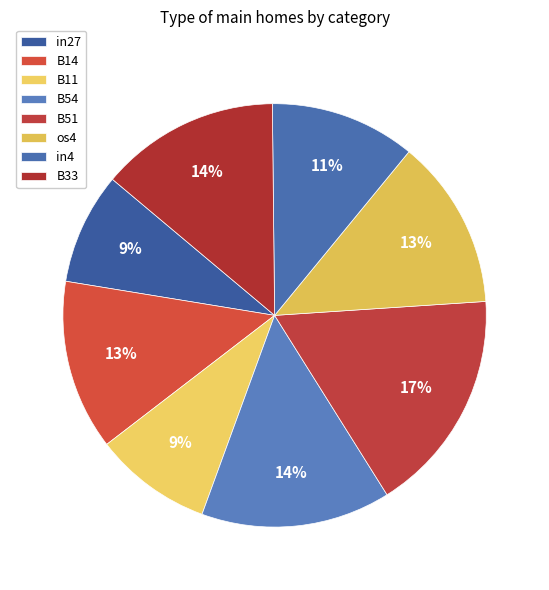

To the nearest percent, what portion does in4 represent?

11%